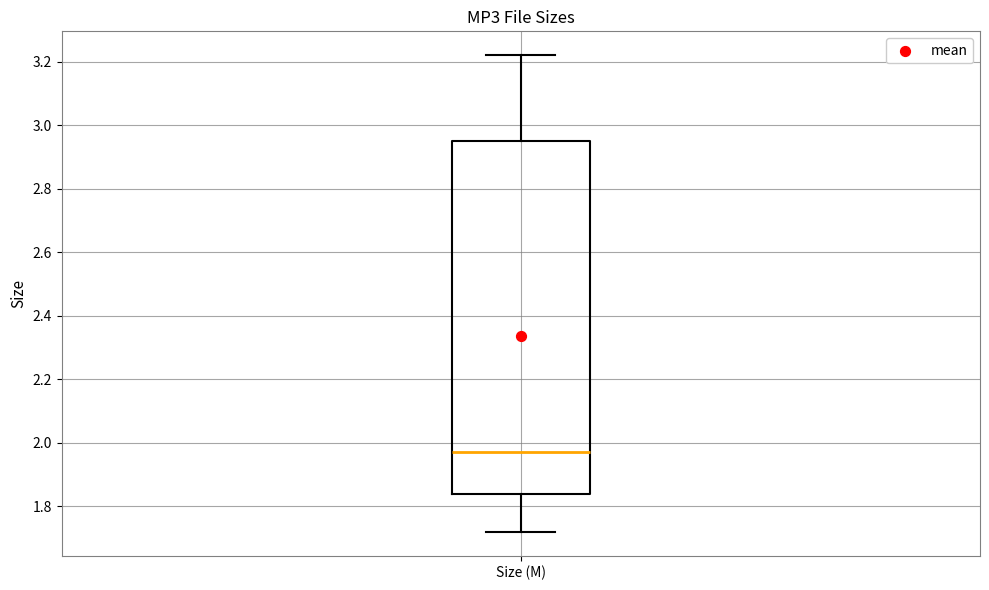

Transcribe this box plot: give where the median line is, the range the box spans, and where the two whiskers end, as read against the y-axis. The values are not printed on the chart, so give them approximately, as read against the axis.

median 1.98, box 1.84 to 2.96, whiskers 1.72 to 3.22